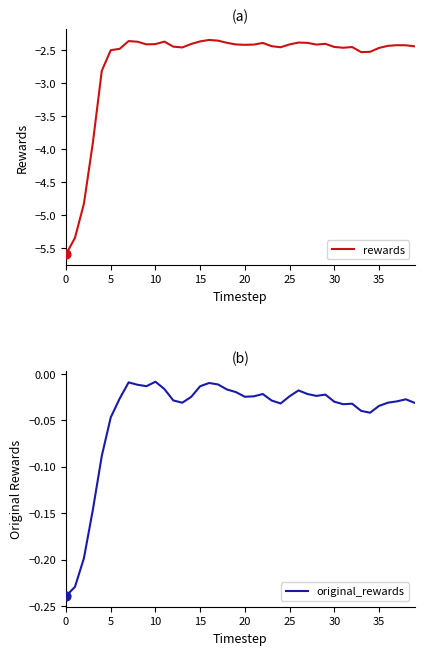

Which series reaches the maximum Y coordinate?

original_rewards